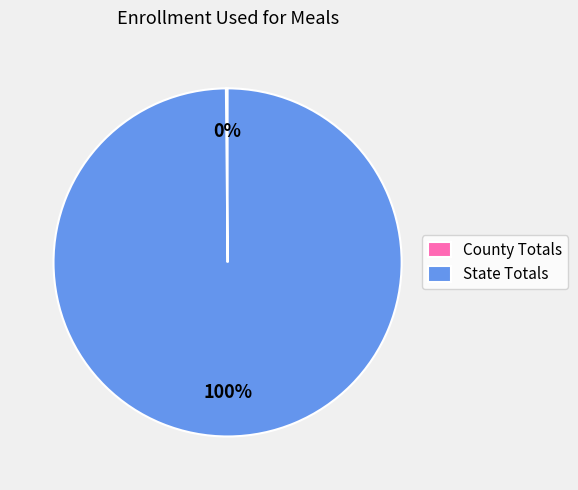

Is it true that State Totals is 100% of the pie?

True